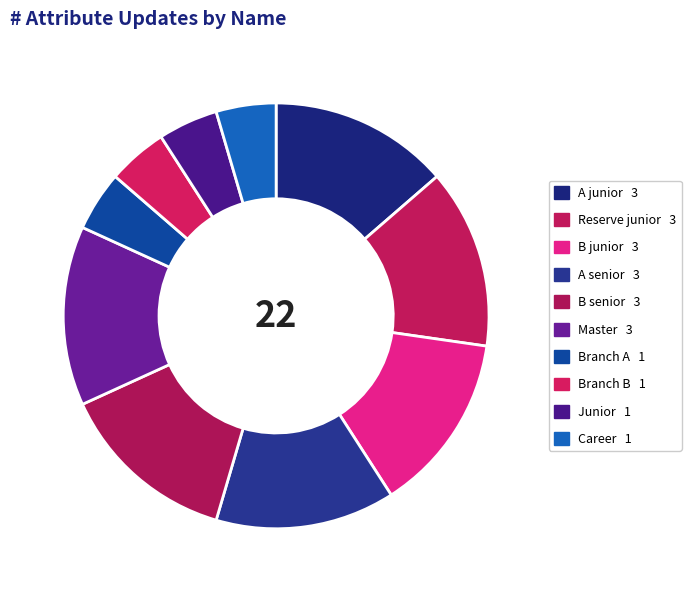

To the nearest percent, what is the combined percentage of Junior and A junior?

18%